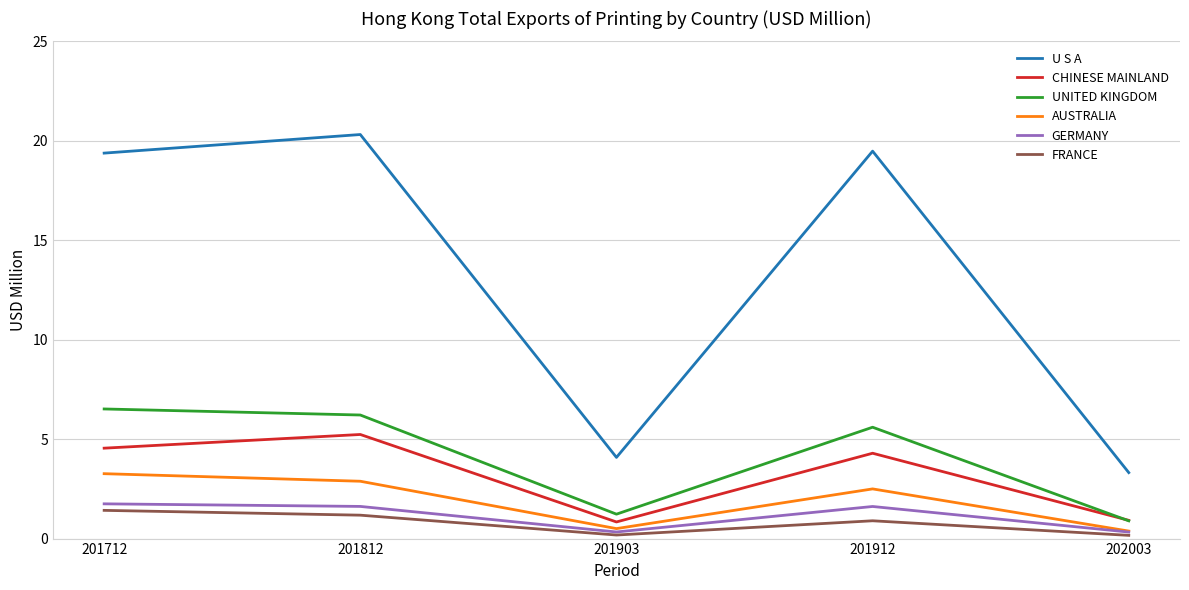

Read the UNITED KINGDOM value at 201812.

6.2